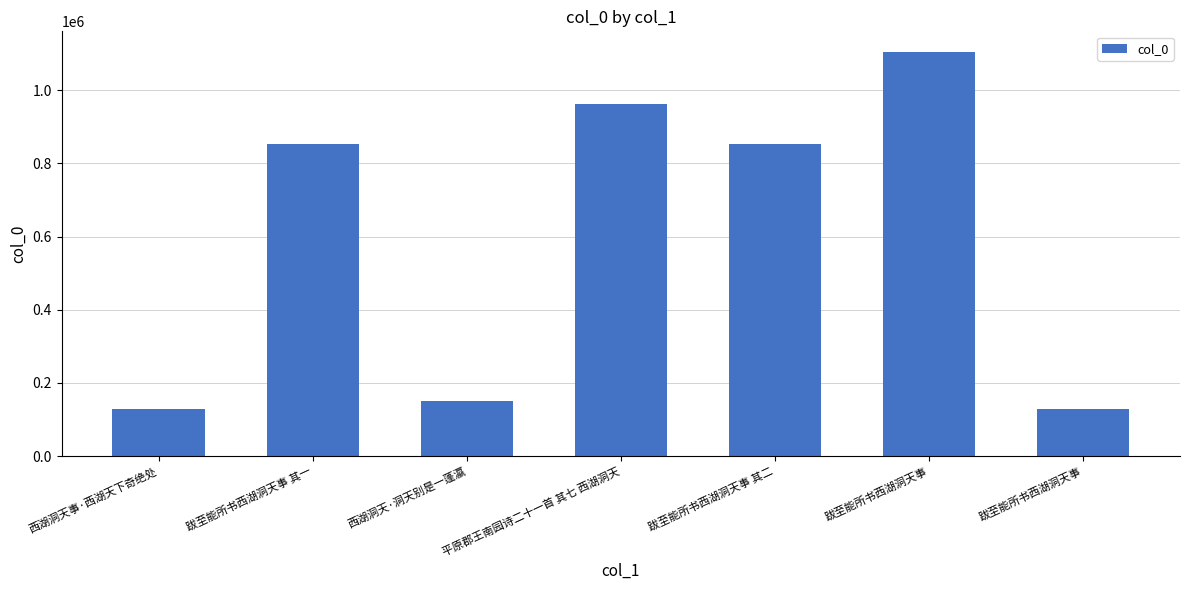

How many bars are there in total?

7